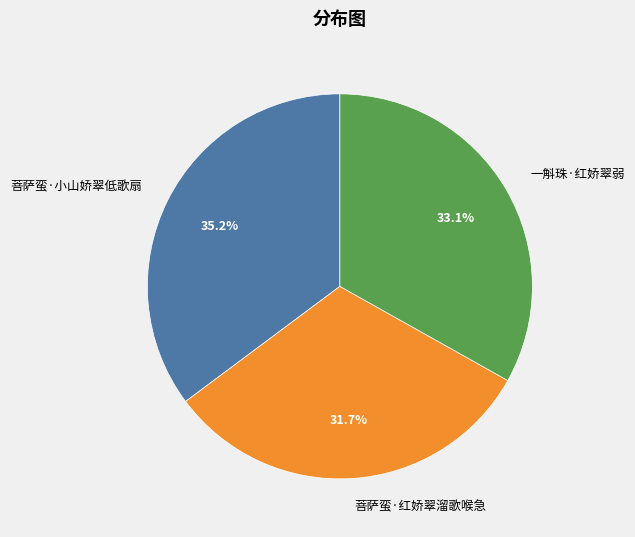

To the nearest percent, what is the difference between the 菩萨蛮·小山娇翠低歌扇 and 一斛珠·红娇翠弱 slice percentages?

2%